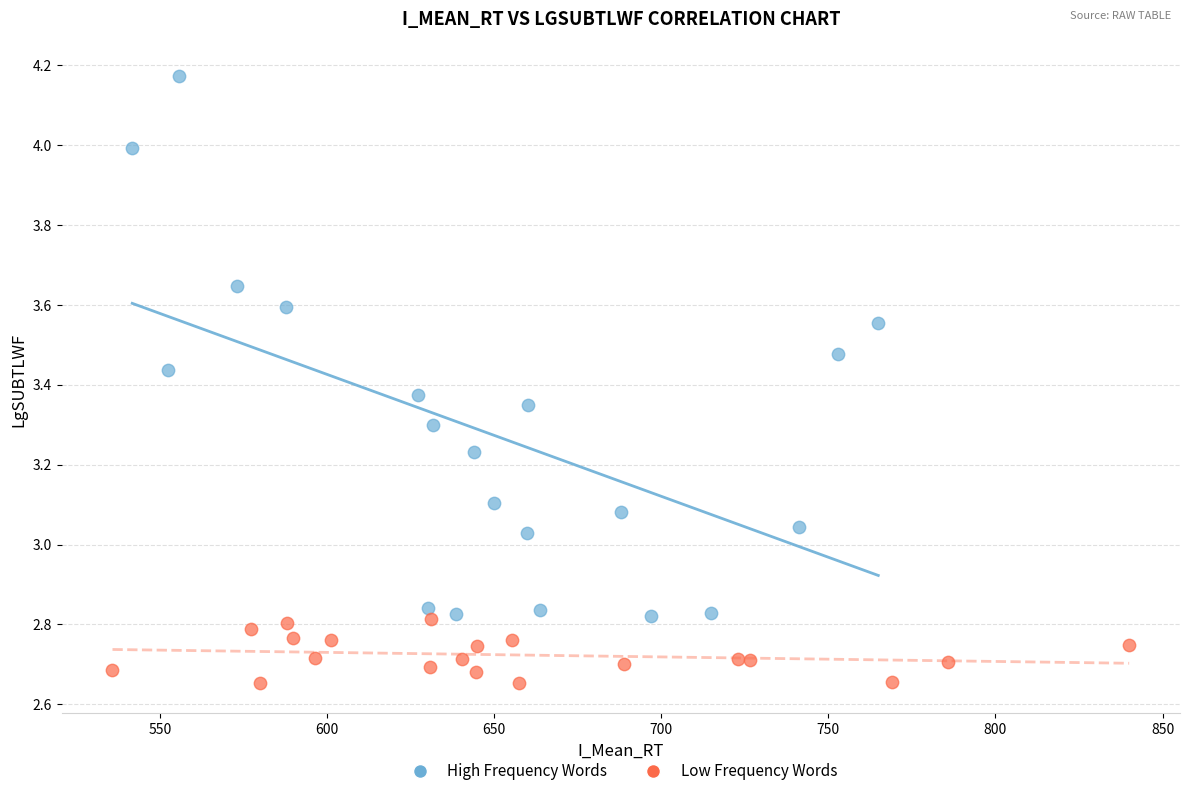

What are all the series names shown in the legend?

High Frequency Words, Low Frequency Words